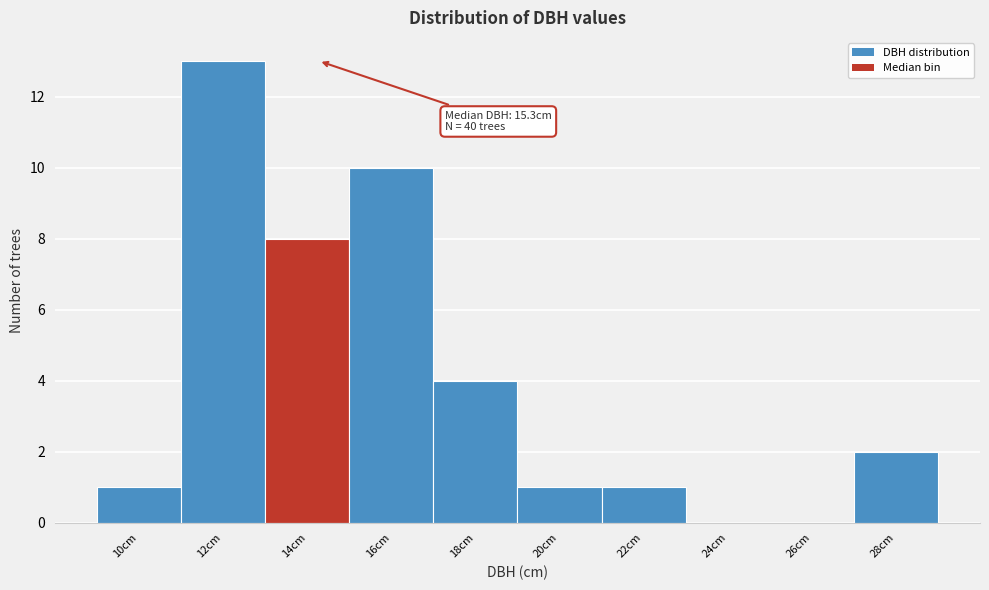

Reading right to left, transcribe all the data shown in this chart.

28cm=2	26cm=0	24cm=0	22cm=1	20cm=1	18cm=4	16cm=10	14cm=8	12cm=13	10cm=1